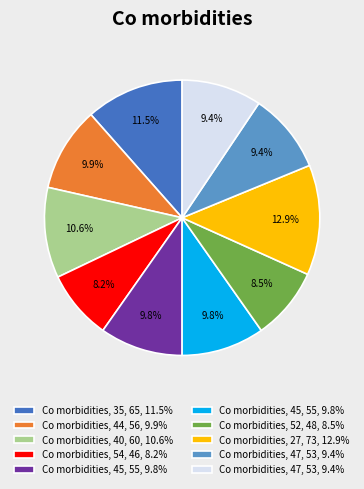

Is there any slice that represents more than half of the pie?

No